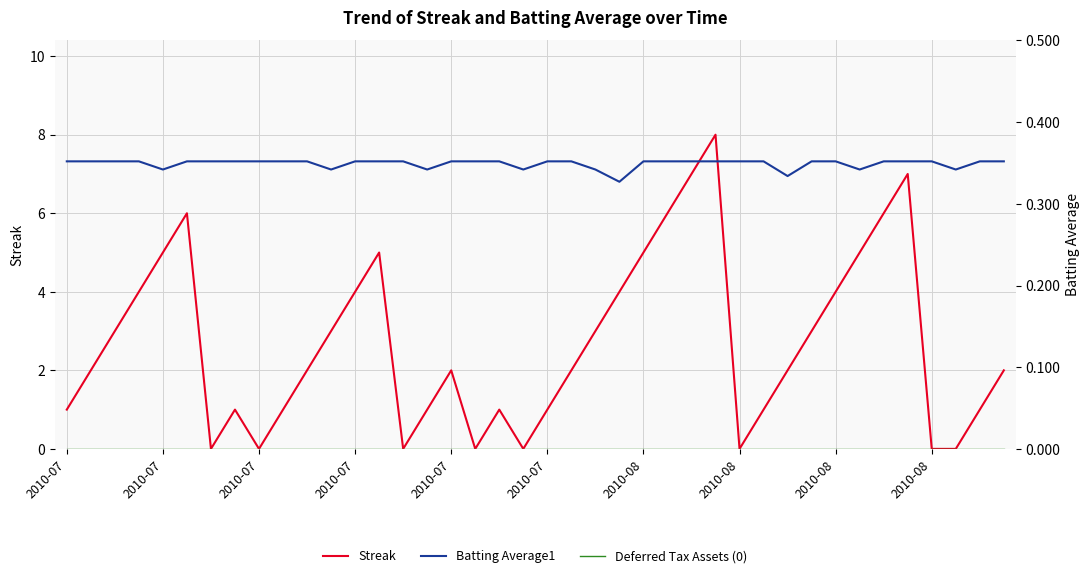

Which series changed the most between 2010-08 and 33?

Streak